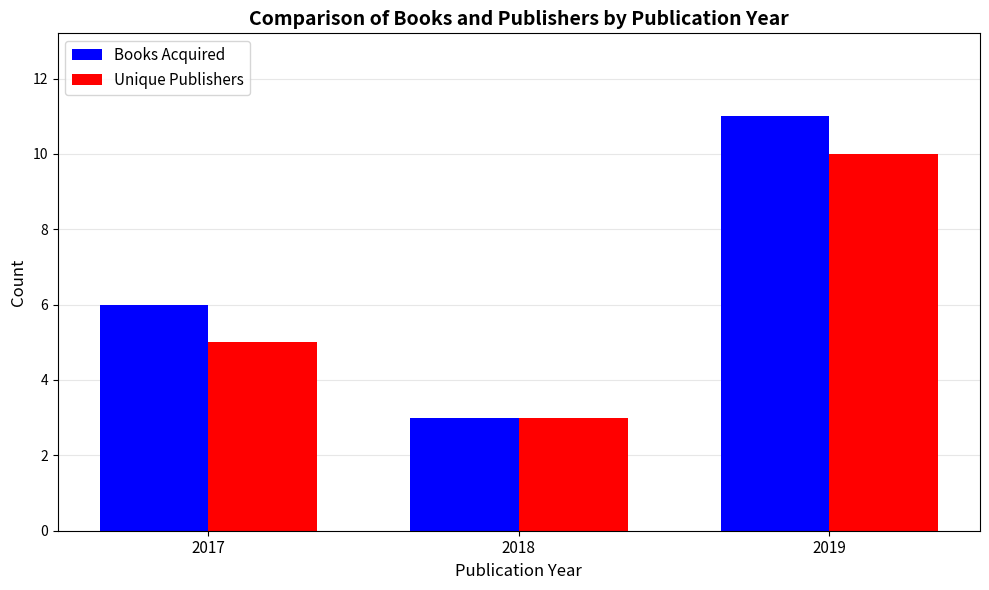

Which series has the largest range (max minus min)?

Books Acquired